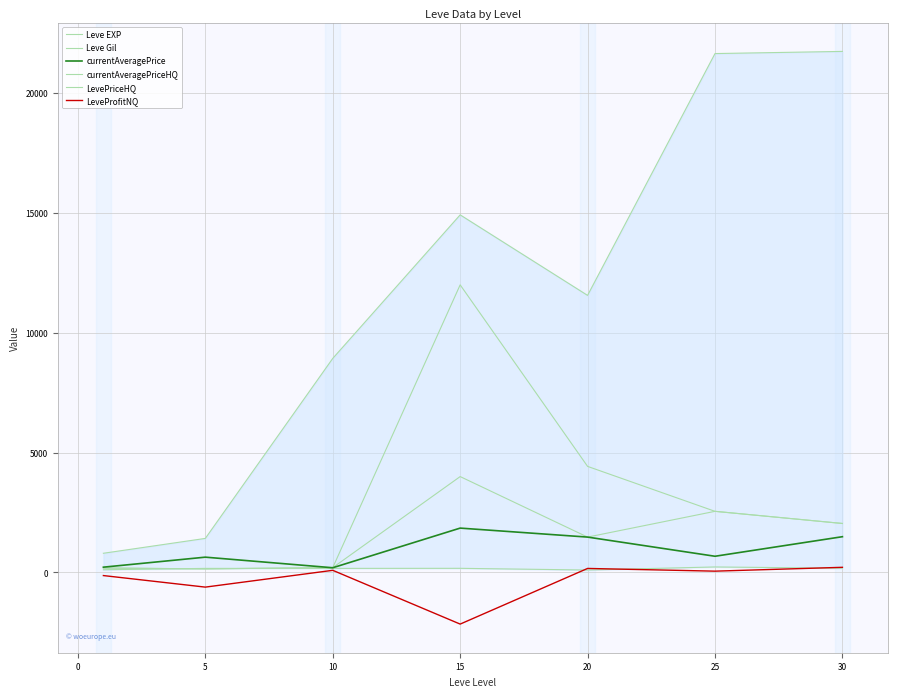

List the series in order of their peak value, lowest first.

LeveProfitNQ, Leve Gil, currentAveragePrice, currentAveragePriceHQ, LevePriceHQ, Leve EXP